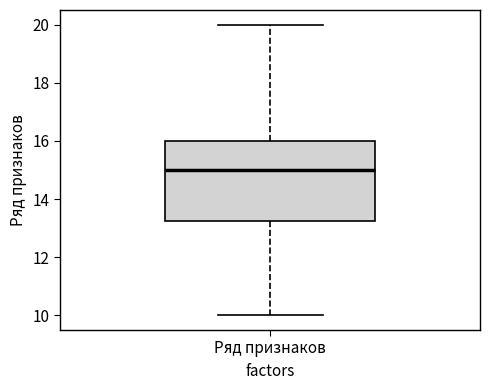

Read this box plot against the y-axis: the position of the median line, the range covered by the box, and the ends of both whiskers. The values are not printed on the chart, so give them approximately, as read against the axis.

median 15.0, box 13.2 to 16.0, whiskers 10.0 to 20.0